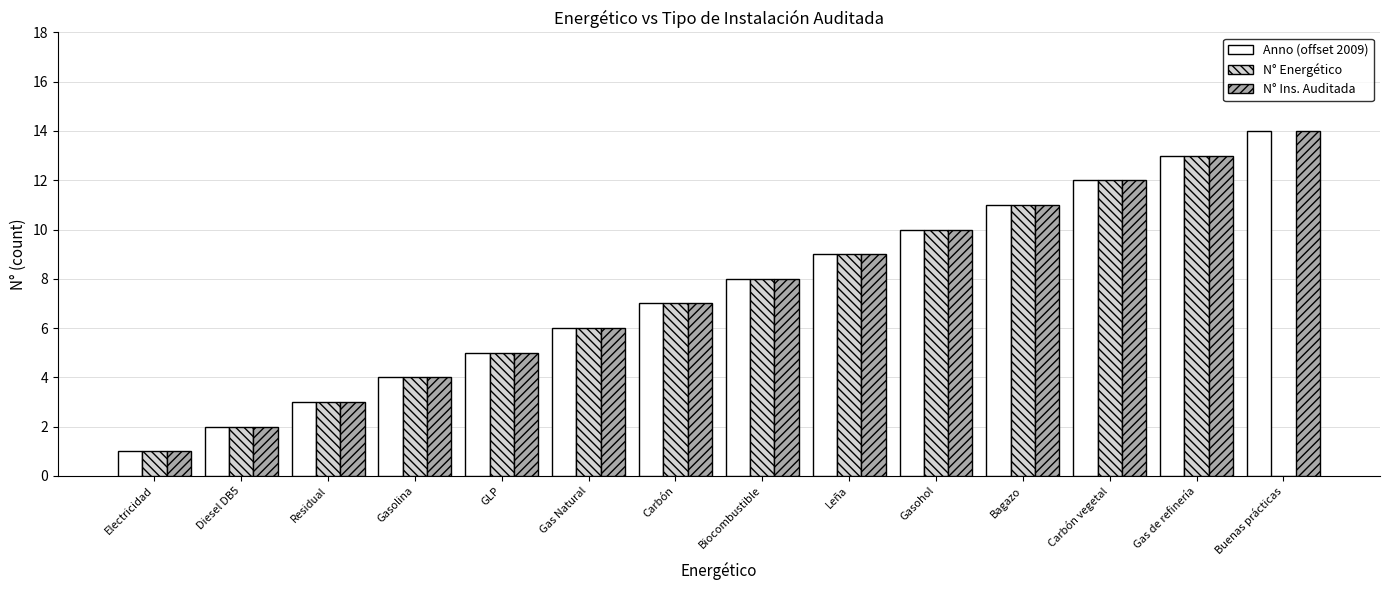

The value of N° Energético at Leña is 13. True or false?

False